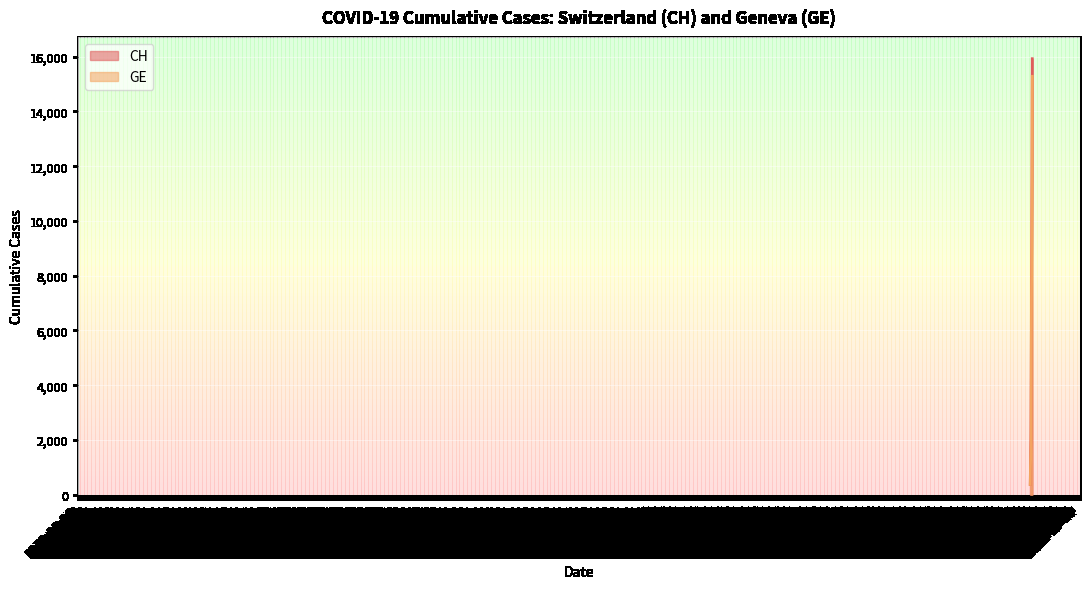

What is the difference between the maximum and second lowest values in the CH series?

15447